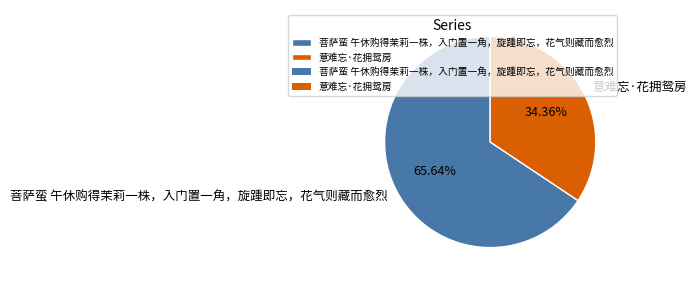

How many slices are in this pie chart?

2